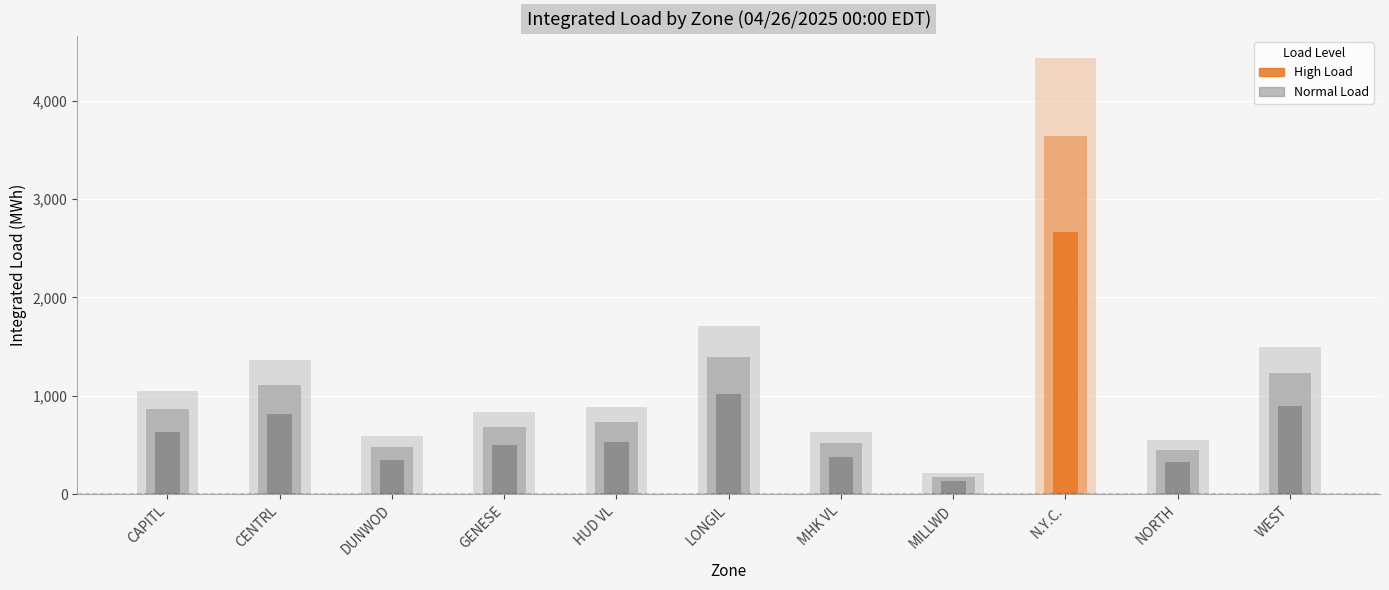

What position from the right is LONGIL?

6